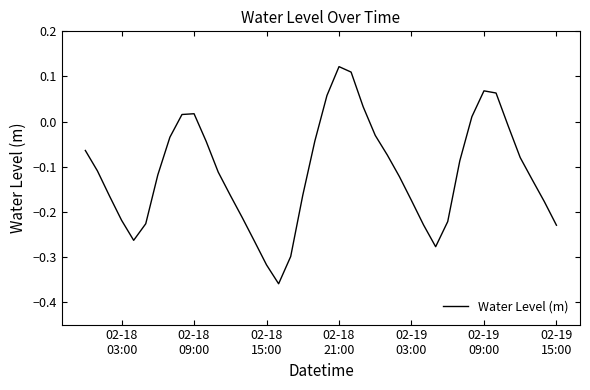

Reading left to right, extract all data points from this chart.

-0.1	-0.1	-0.2	-0.2	-0.3	-0.2	-0.1	-0.0	0.0	0.0	-0.0	-0.1	-0.2	-0.2	-0.3	-0.3	-0.4	-0.3	-0.2	-0.0	0.1	0.1	0.1	0.0	-0.0	-0.1	-0.1	-0.2	-0.2	-0.3	-0.2	-0.1	0.0	0.1	0.1	-0.0	-0.1	-0.1	-0.2	-0.2